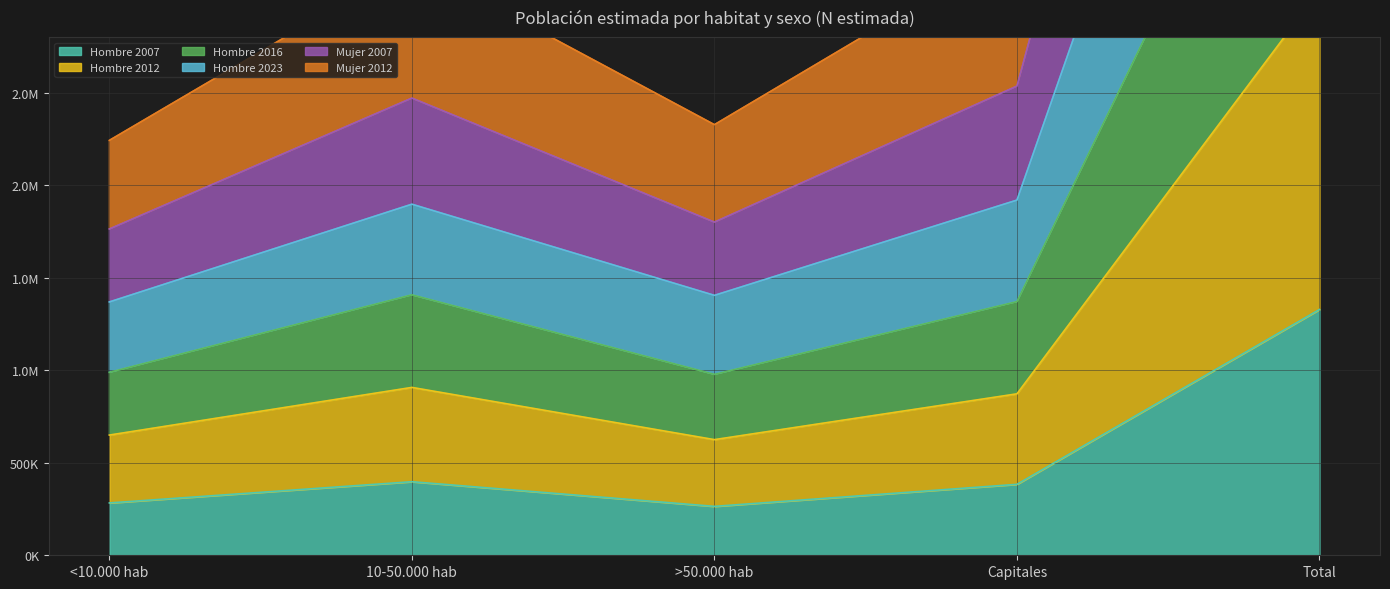

True or false: Hombre 2012 and Mujer 2007 cross at least once.

False